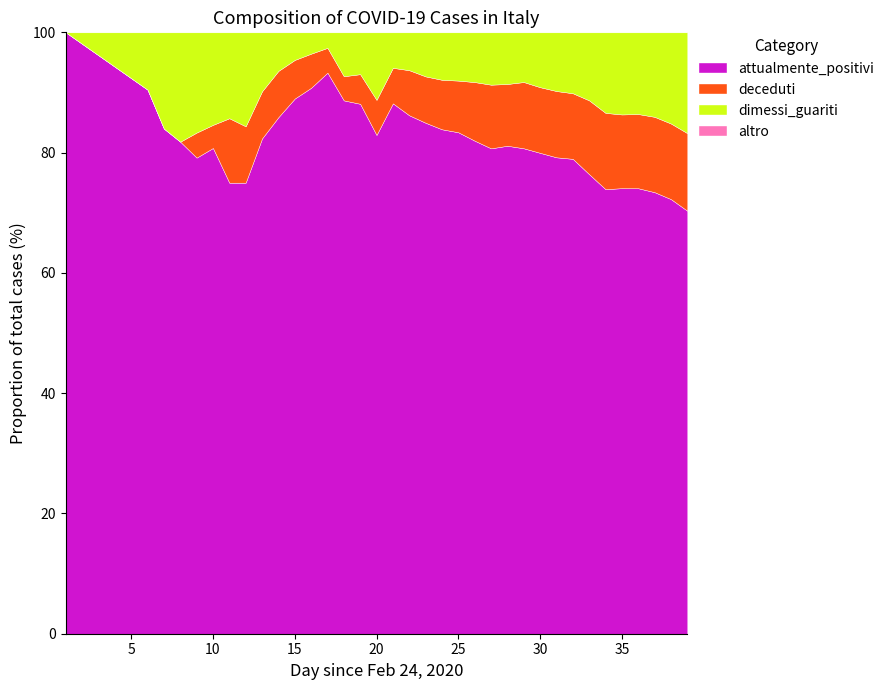

What is the maximum value for attualmente_positivi?

100.0